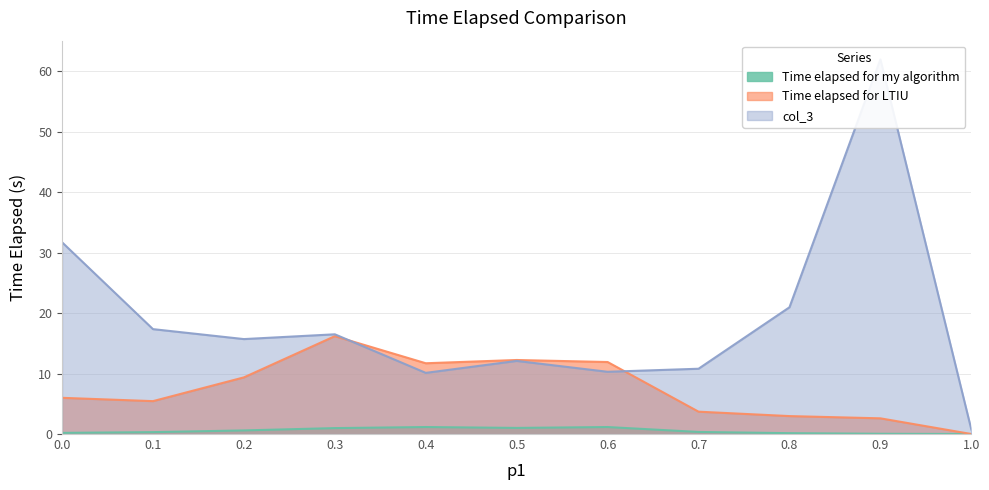

True or false: Time elapsed for my algorithm has more than 2 points higher than both neighbors.

False